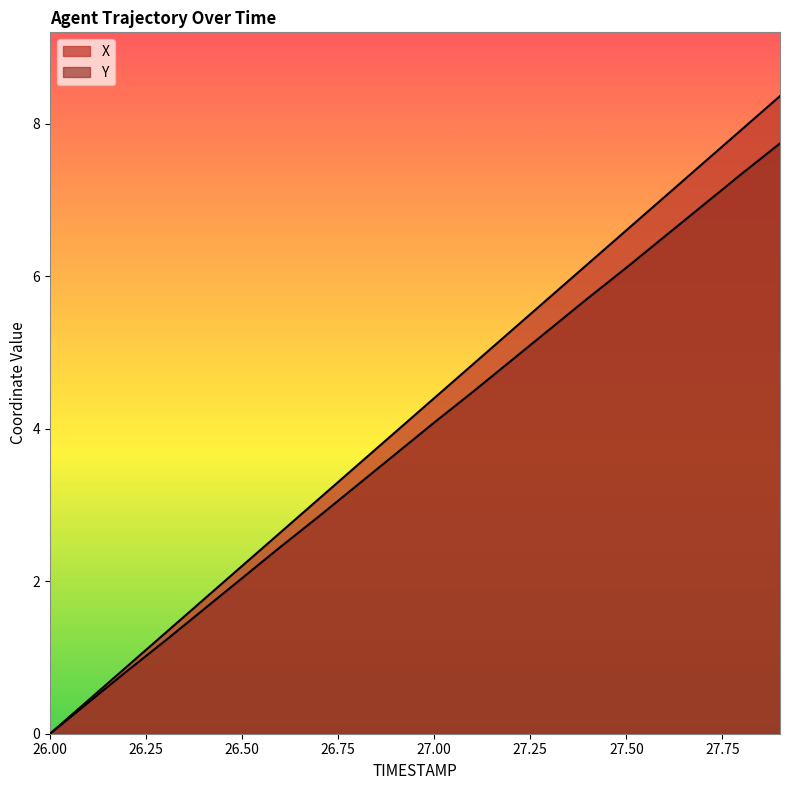

Which series has the widest spread of values?

X